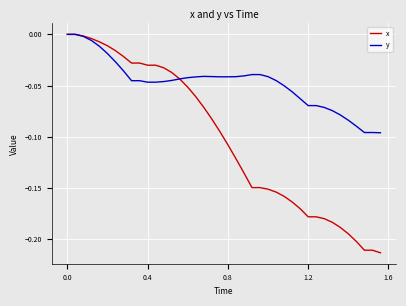

What are all the series names shown in the legend?

x, y